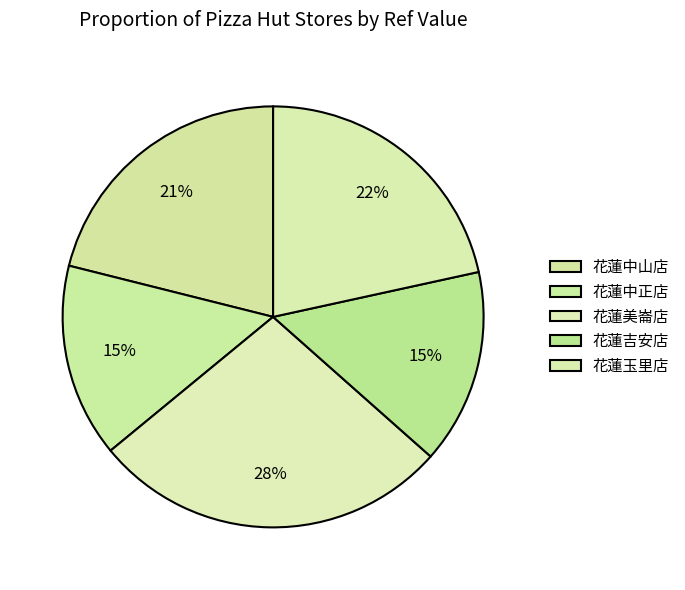

To the nearest percent, what portion does 花蓮玉里店 represent?

22%